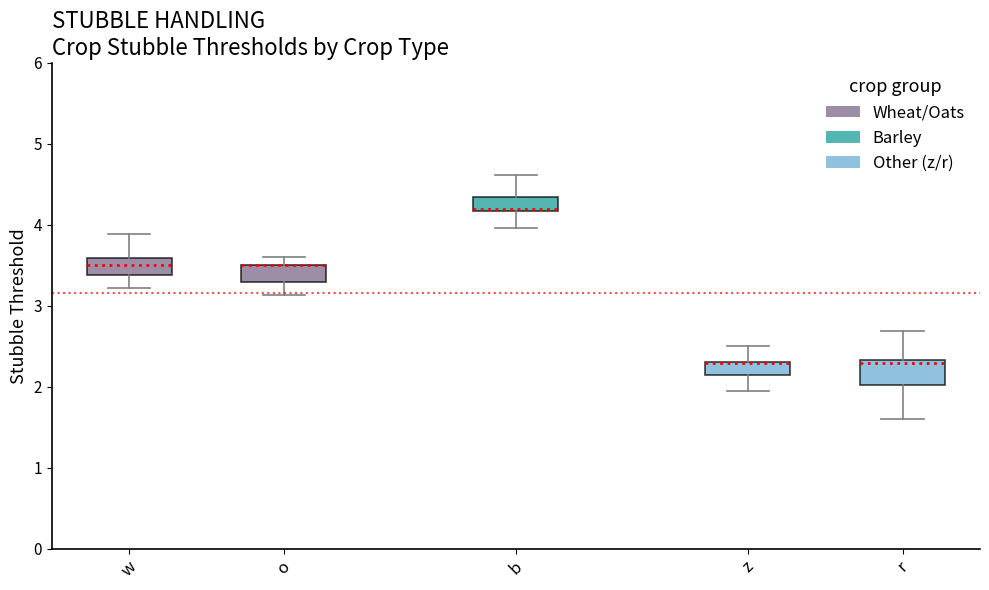

Reading left to right, read every box against the y-axis: the position of its median line, the range the box covers, and the ends of its whiskers. The values are not printed on the chart, so give them approximately, as read against the axis.

w: median 3.5, box 3.4 to 3.6, whiskers 3.2 to 3.9
o: median 3.5 (drawn on the box's upper edge), box 3.3 to 3.5, whiskers 3.1 to 3.6
b: median 4.2 (just above the box's lower edge), box 4.2 to 4.3, whiskers 4.0 to 4.6
z: median 2.3 (drawn on the box's upper edge), box 2.1 to 2.3, whiskers 1.9 to 2.5
r: median 2.3, box 2.0 to 2.3, whiskers 1.6 to 2.7